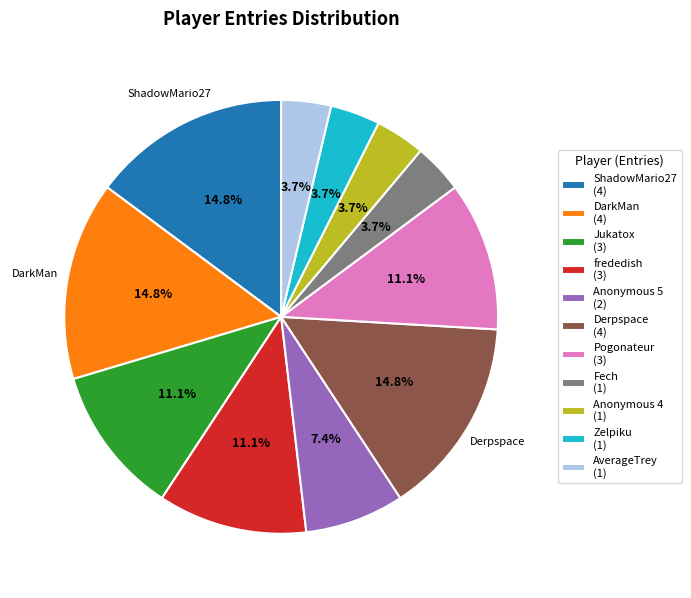

How many segments does this pie chart have?

11